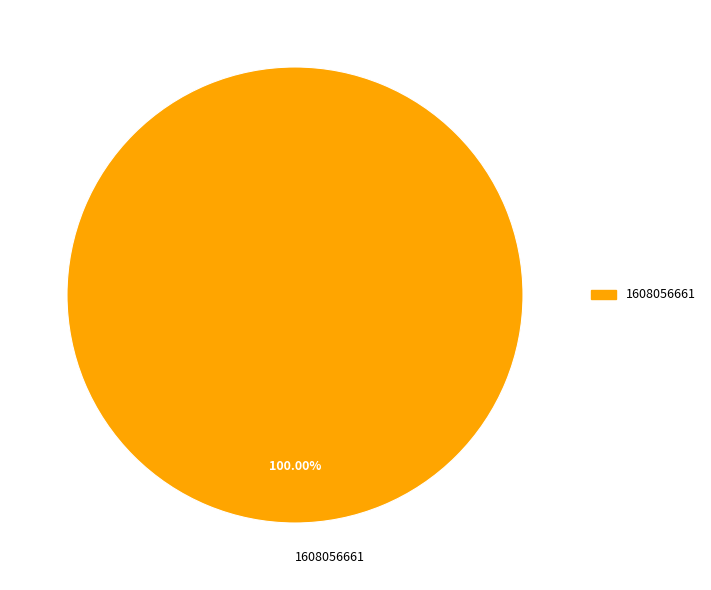

Rank the categories by value from highest to lowest.

1608056661